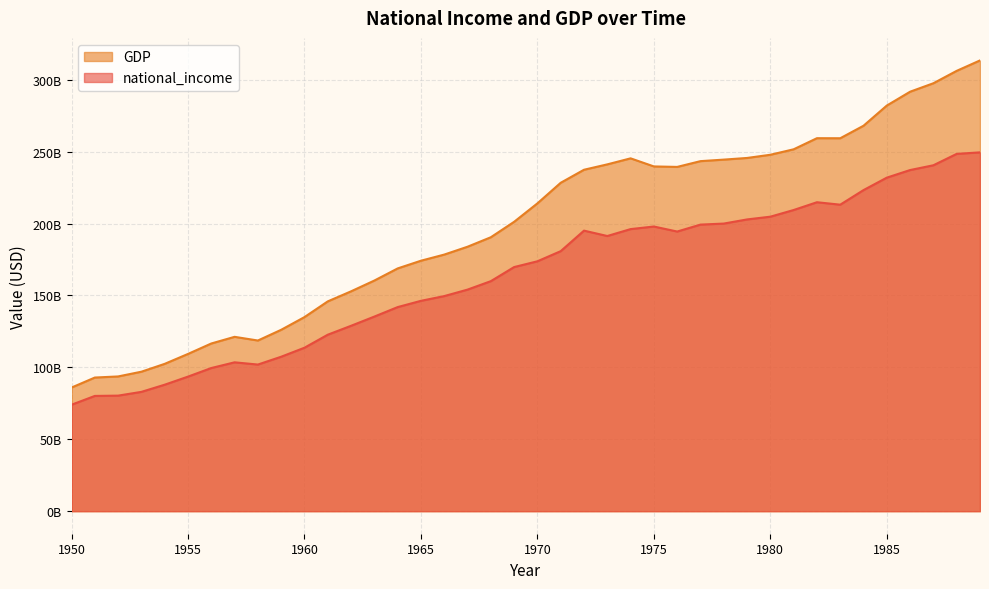

At which label is national_income closest to 161743587334?

1968